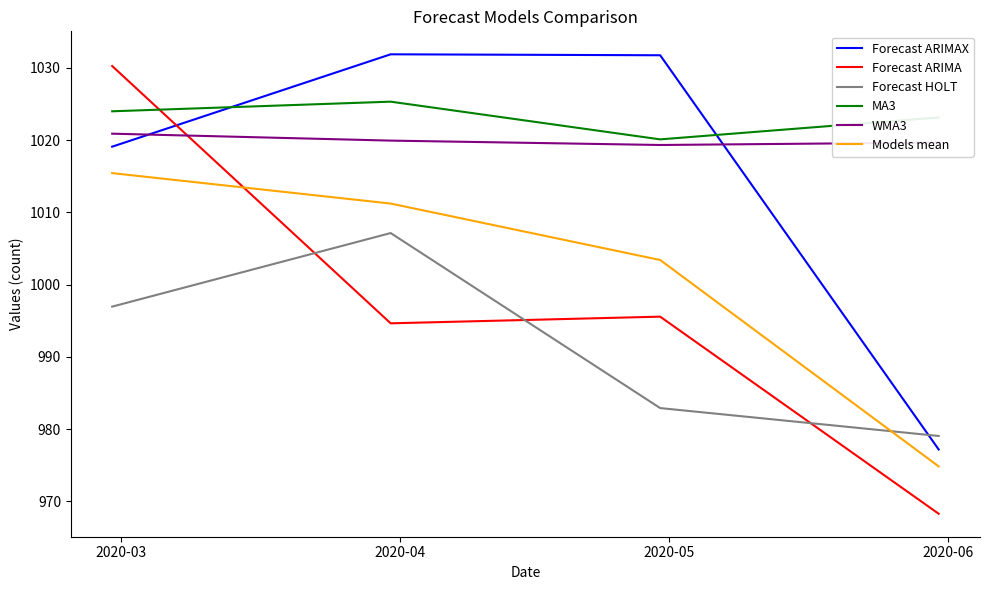

Which series has the largest range (max minus min)?

Forecast ARIMA